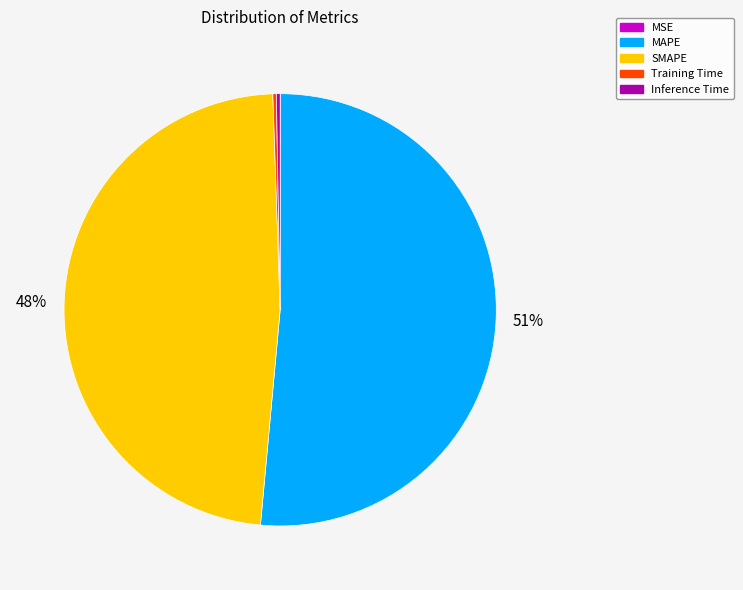

Between Inference Time and MAPE, which is larger?

MAPE